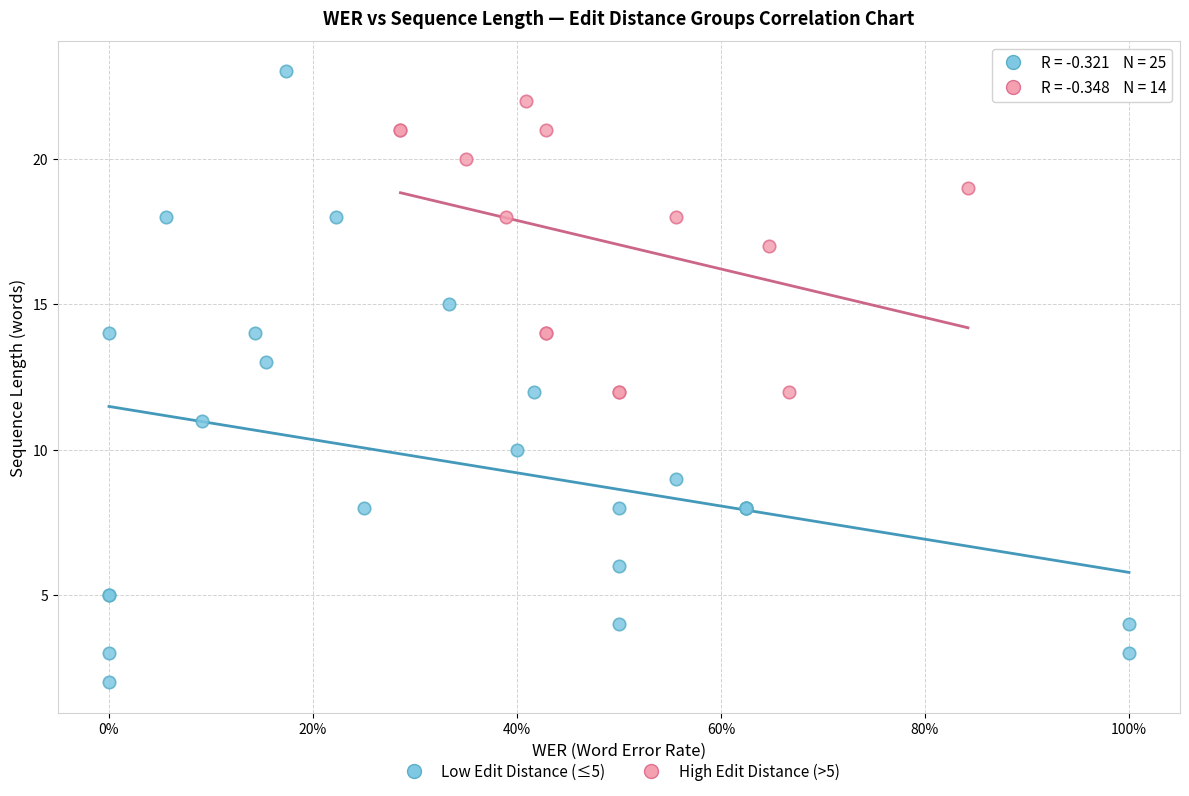

Which series has the widest spread of Y values?

Low Edit Distance (≤5)